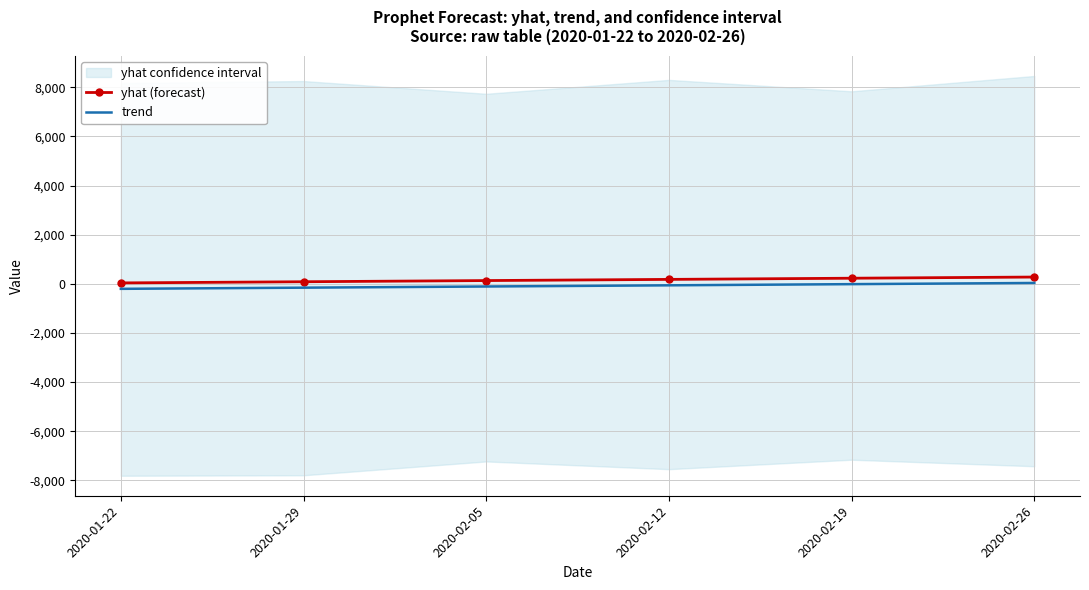

True or false: trend has a value of -103.9 at 2020-01-22.

False